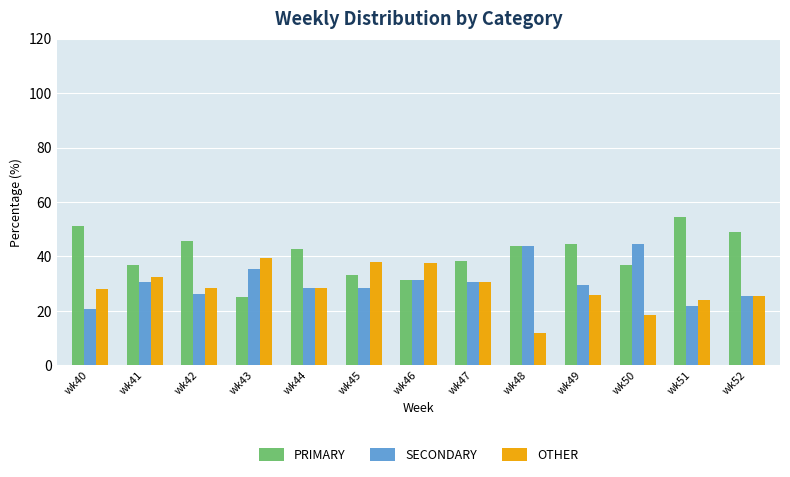

What value does the OTHER series have at wk48?

12.0